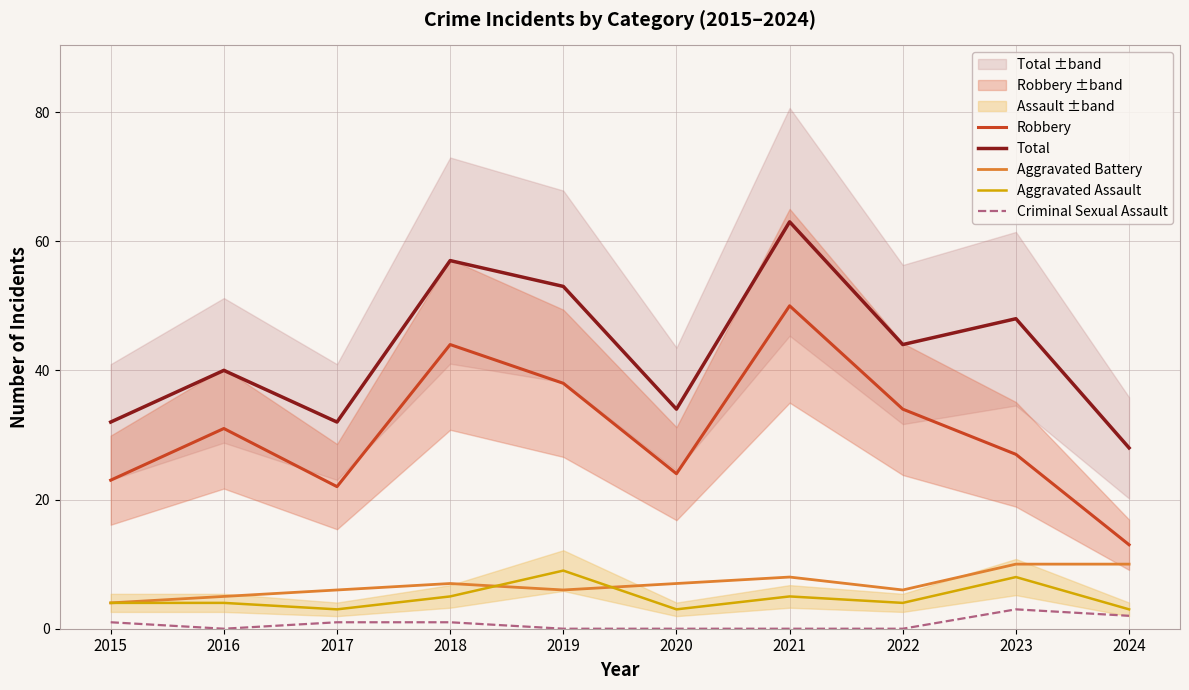

At which label does Robbery first exceed 31?

2018